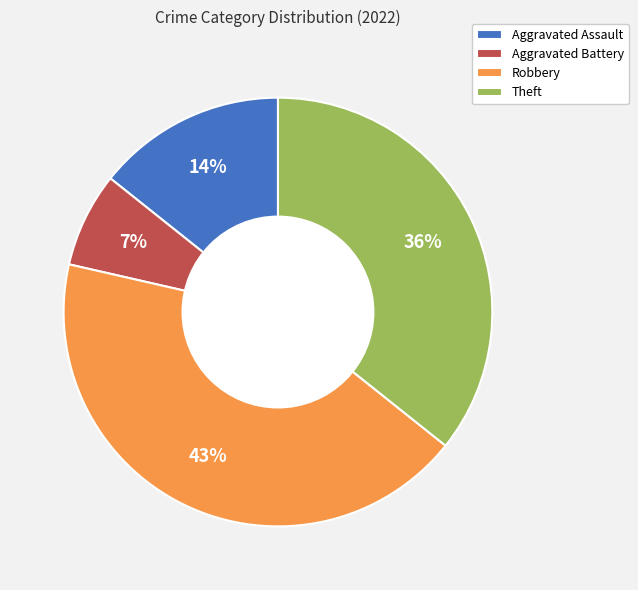

What is the ratio of the value at Robbery to the value at Theft?

1.2